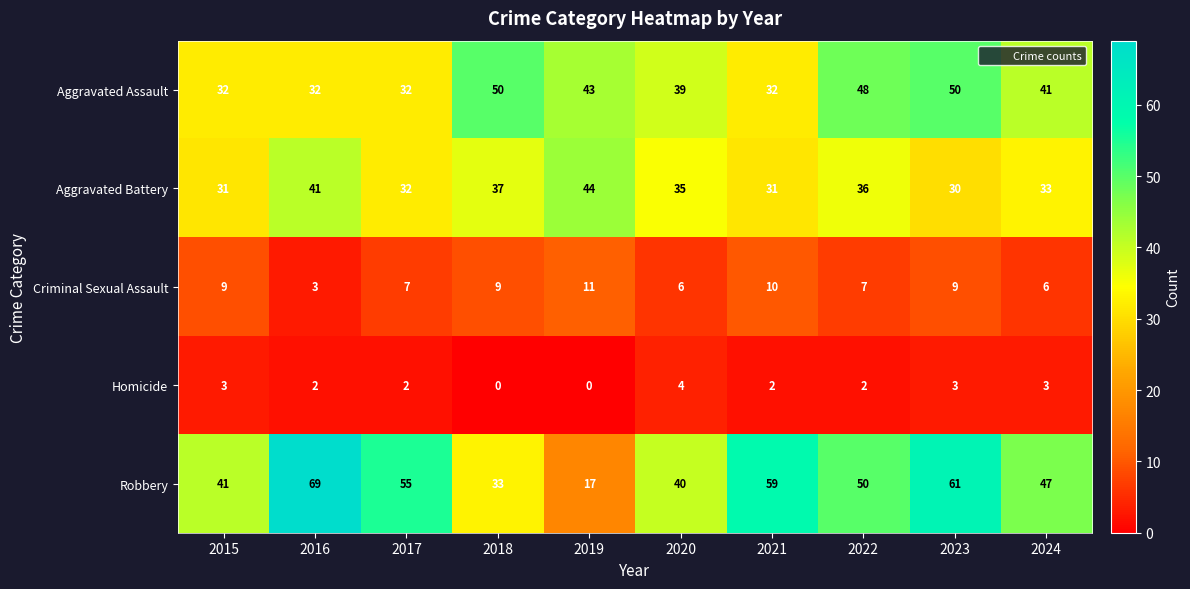

Which category has the highest value in the Robbery series?

2016